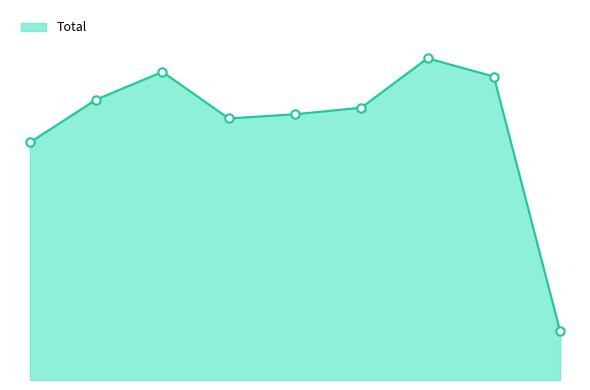

Does the chart display data point markers on the line(s)?

No